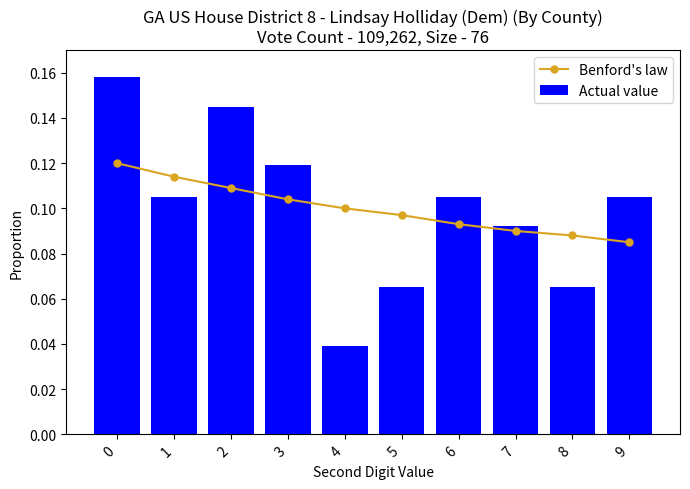

How many Actual value values are between 0 and 1?

10